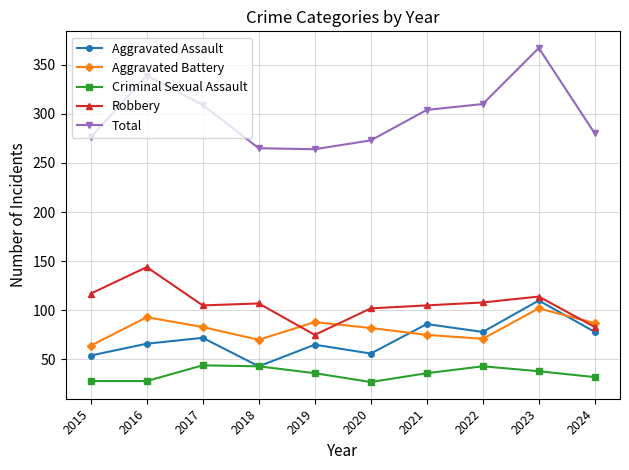

What are all the series names shown in the legend?

Aggravated Assault, Aggravated Battery, Criminal Sexual Assault, Robbery, Total